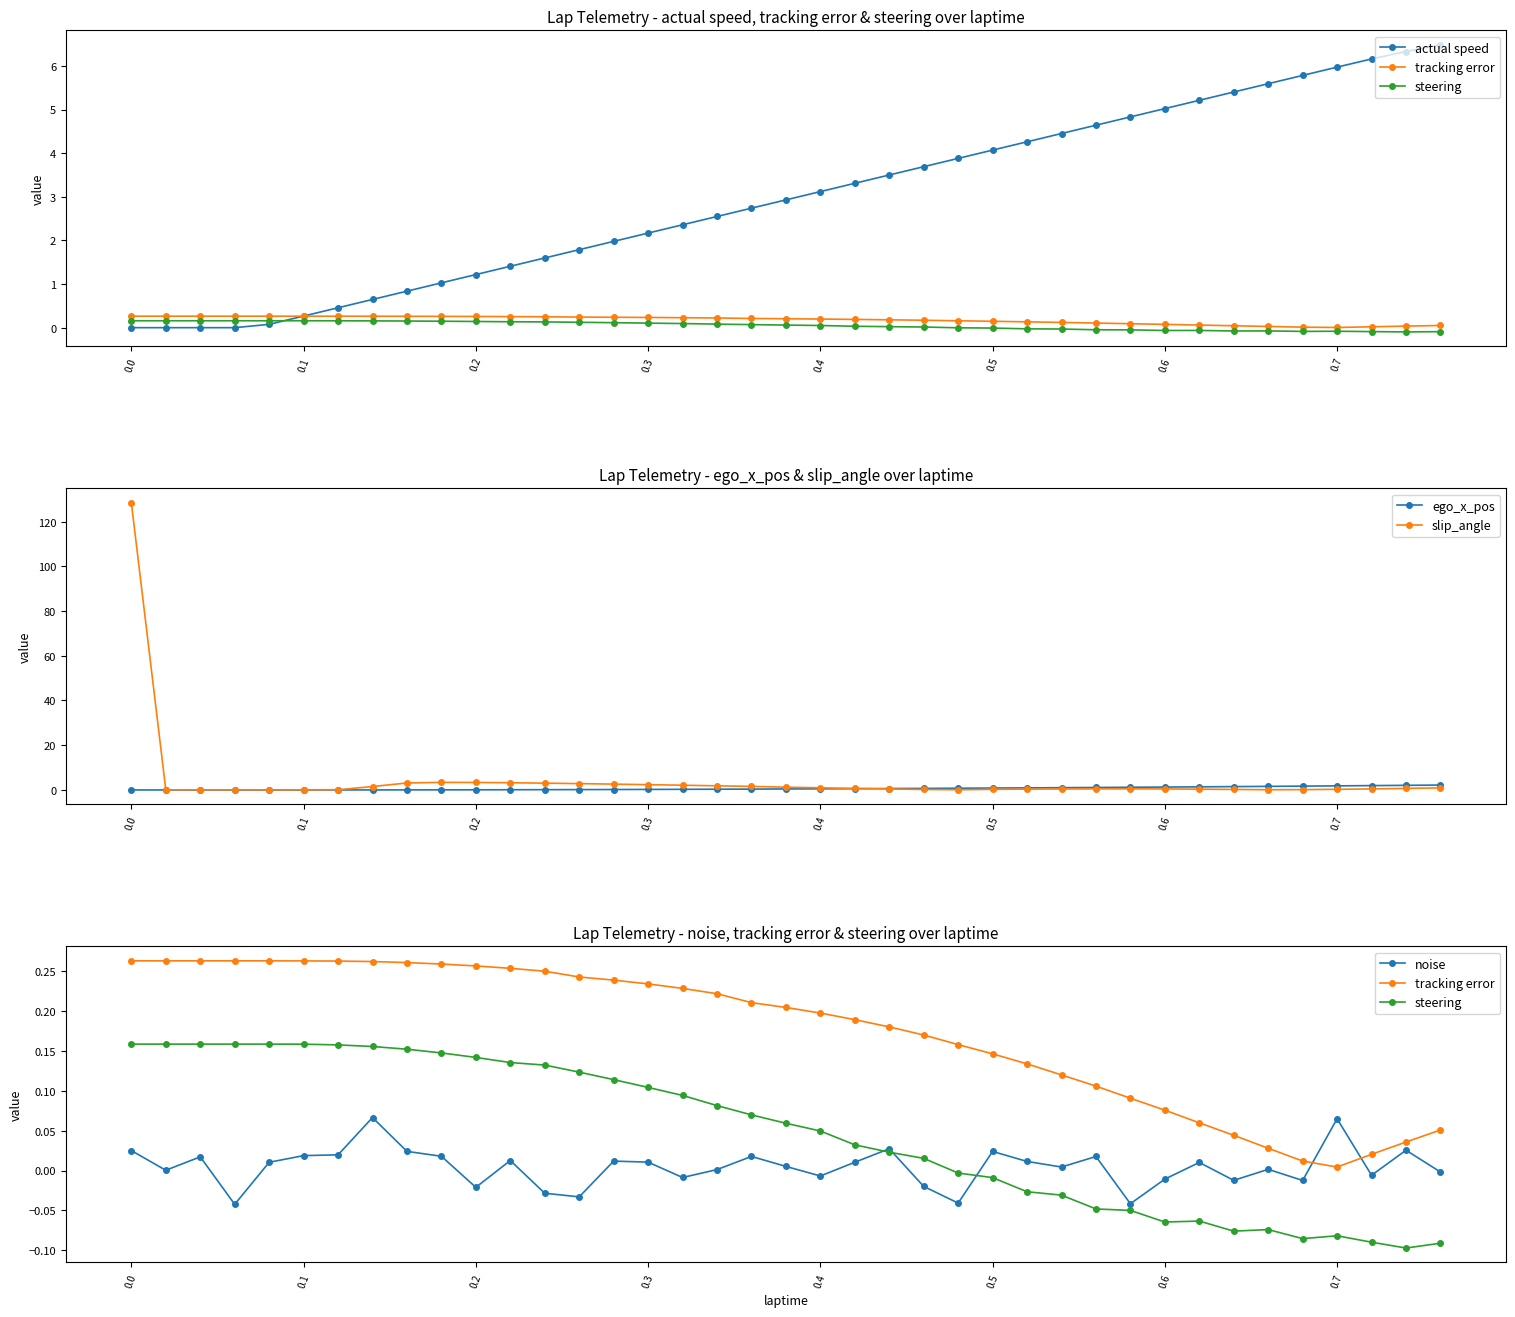

What is the maximum value for slip_angle?

128.4